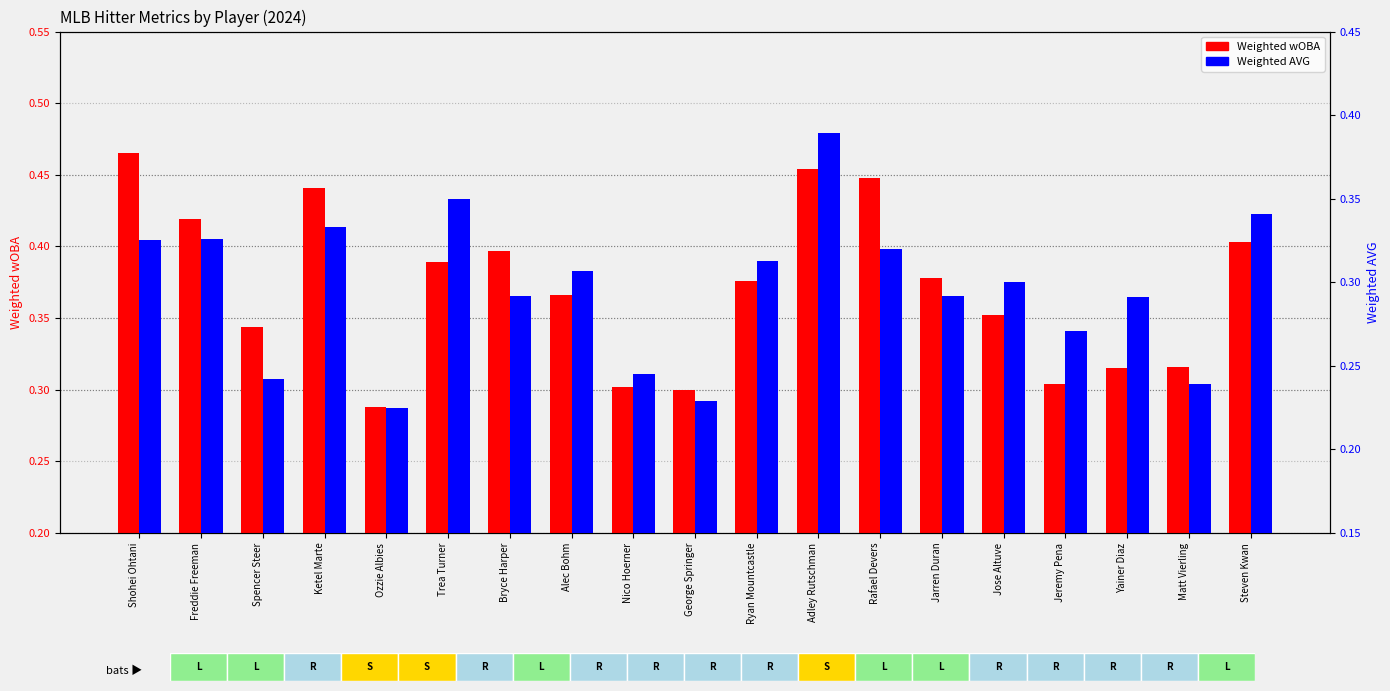

Which series changed the most between Trea Turner and Bryce Harper?

Weighted AVG